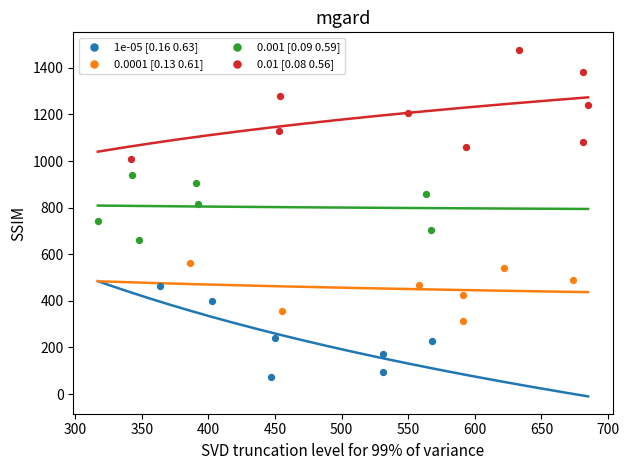

Which series reaches the minimum Y coordinate?

1e-05 [0.16 0.63]